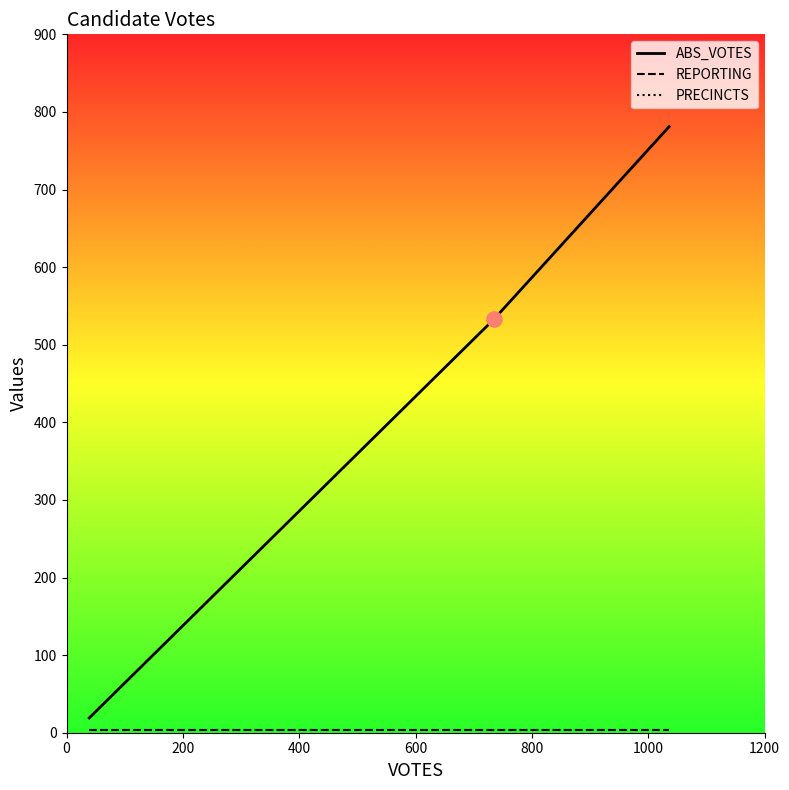

What is the total value across all series at 0?

27